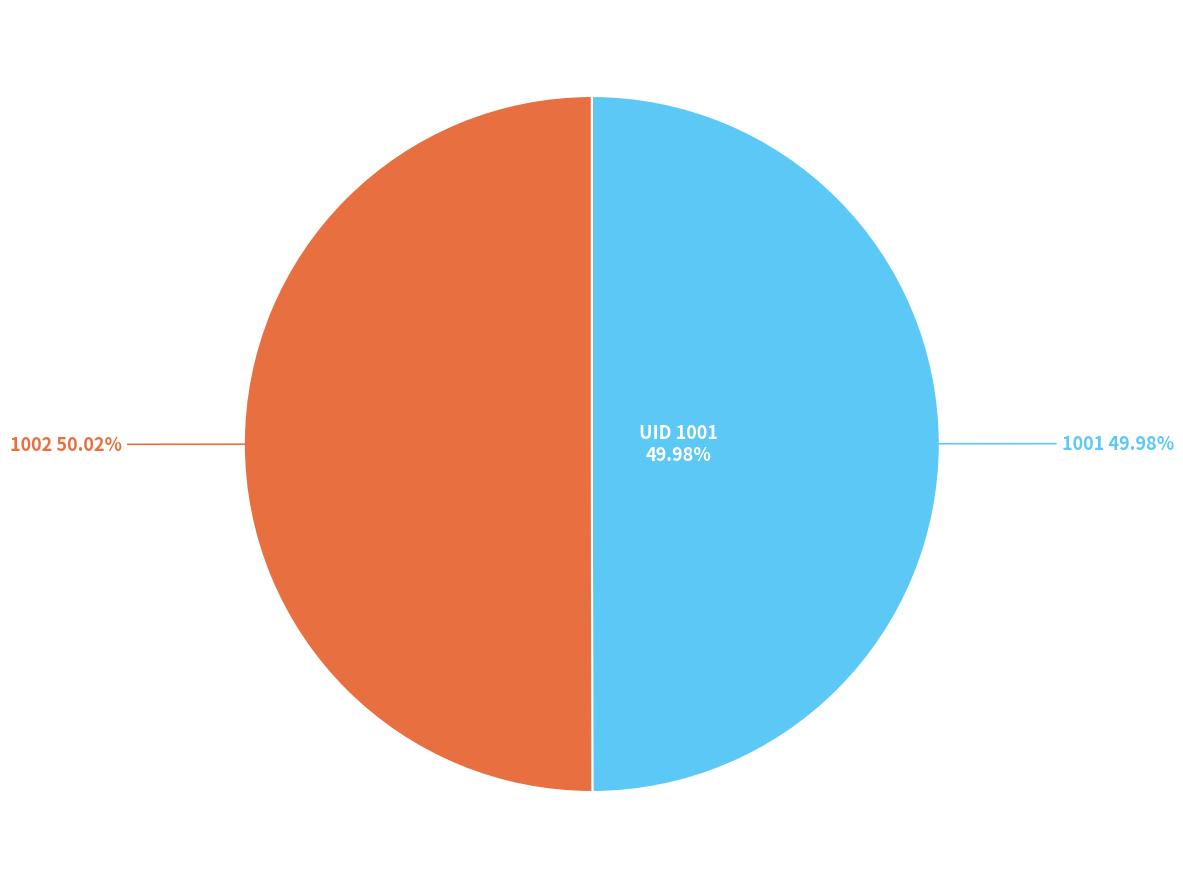

What percentage do 1001 and 1002 together represent?

100.0%